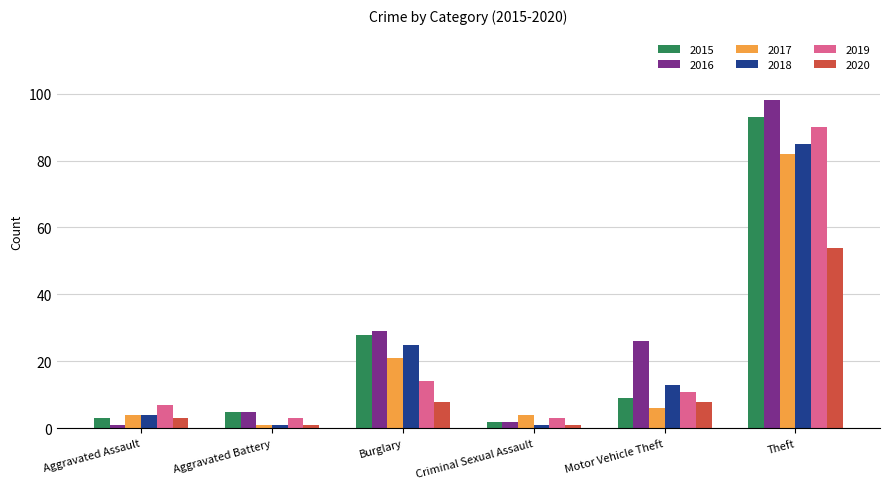

What is the greatest value displayed?

98